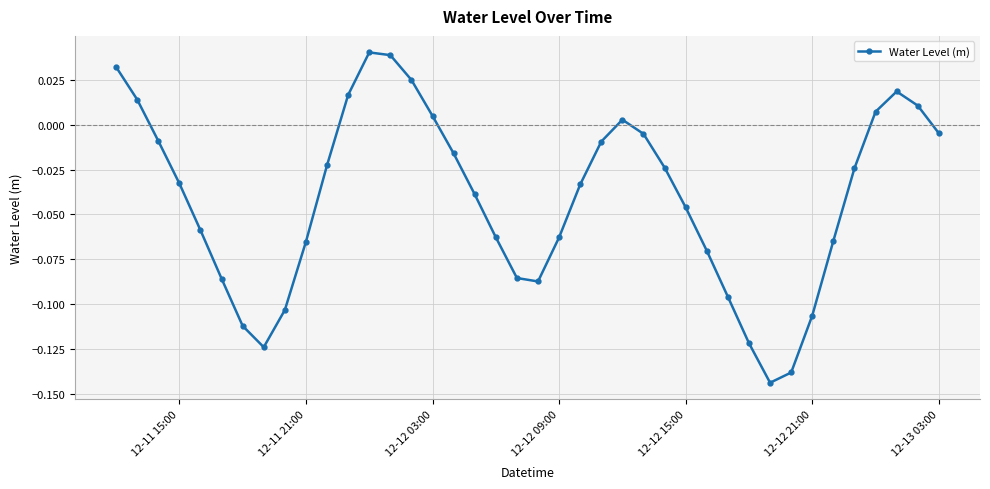

How many interior local peaks (higher than both neighbors) does the data have?

3